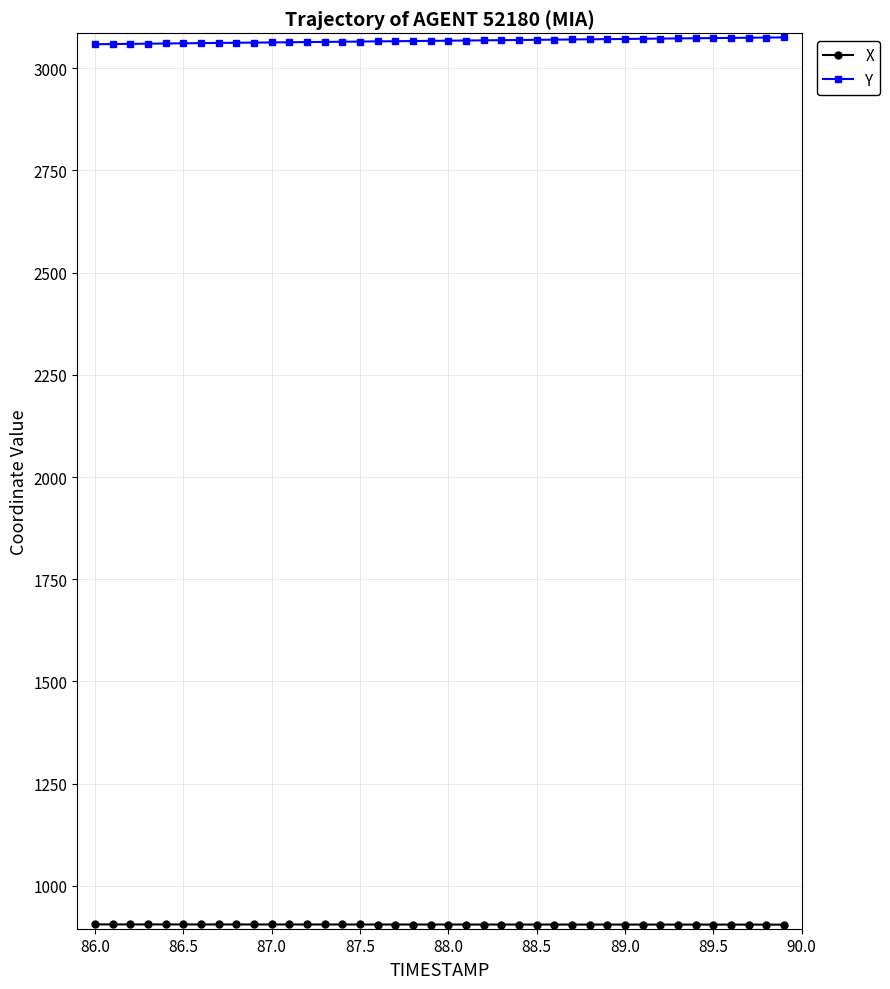

What is the maximum value shown in the chart?

3075.3